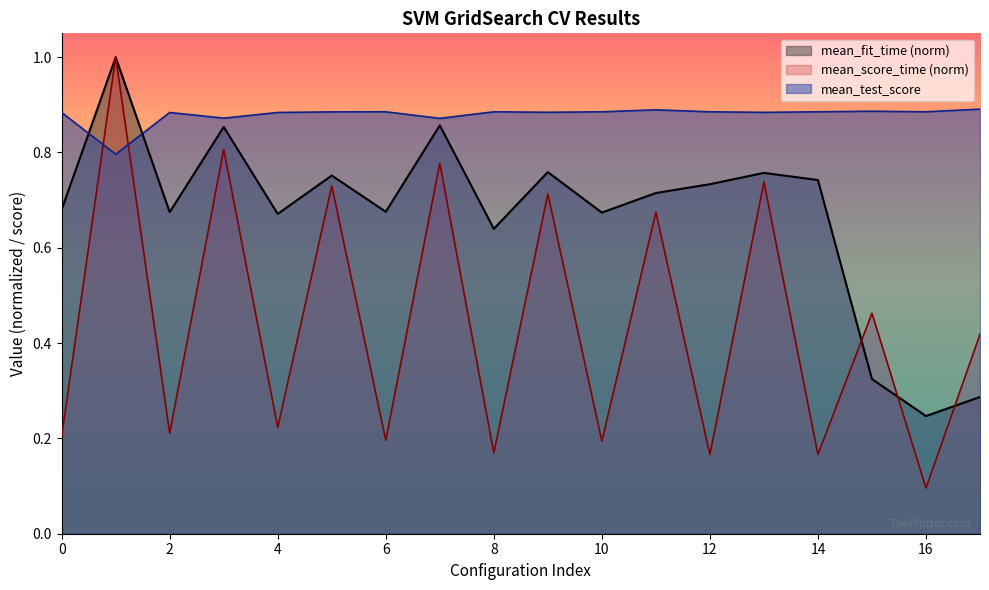

The value of mean_fit_time at 10 is 1.0. True or false?

False